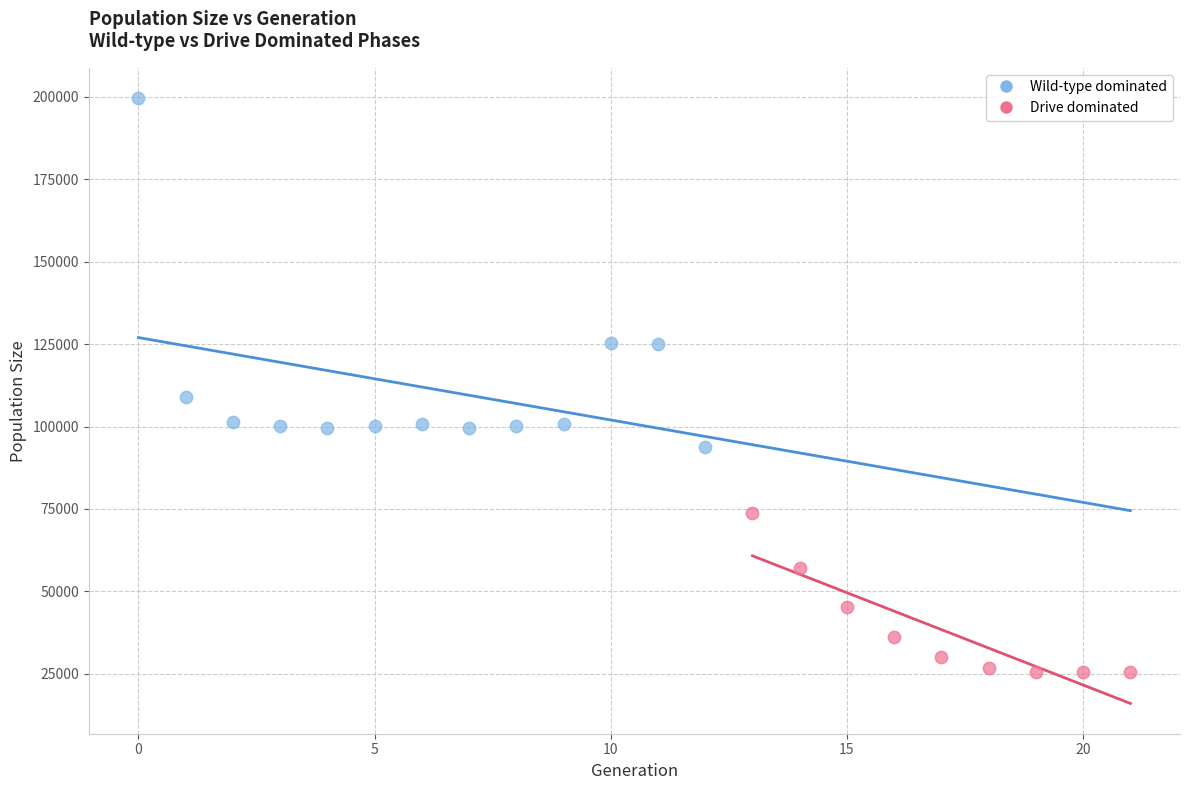

Which series has the largest Y range (max minus min)?

Wild-type dominated